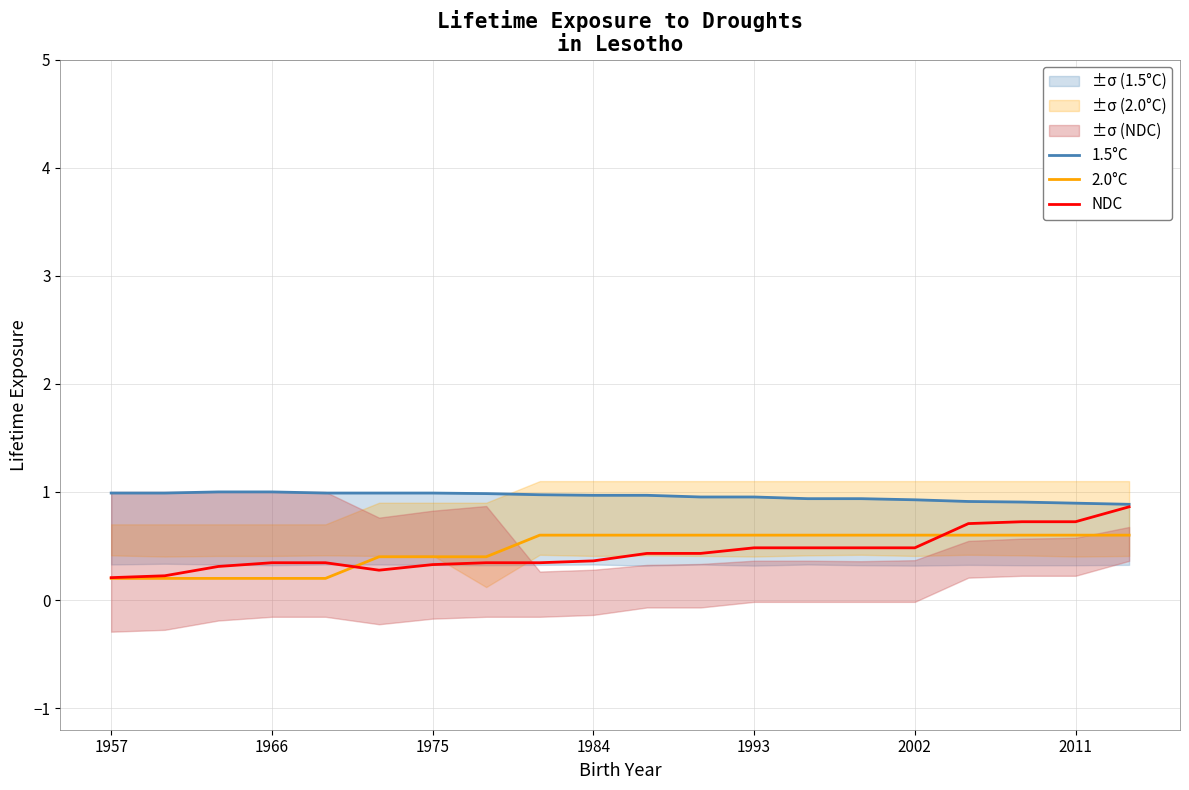

Is it true that 2.0°C equals 0.6 at 2011?

True